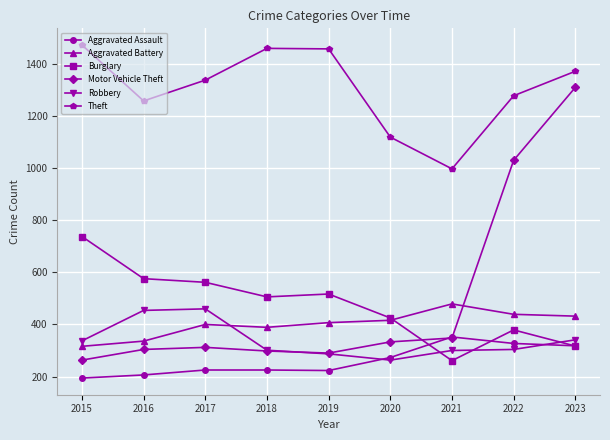

Which series has the widest spread of values?

Motor Vehicle Theft